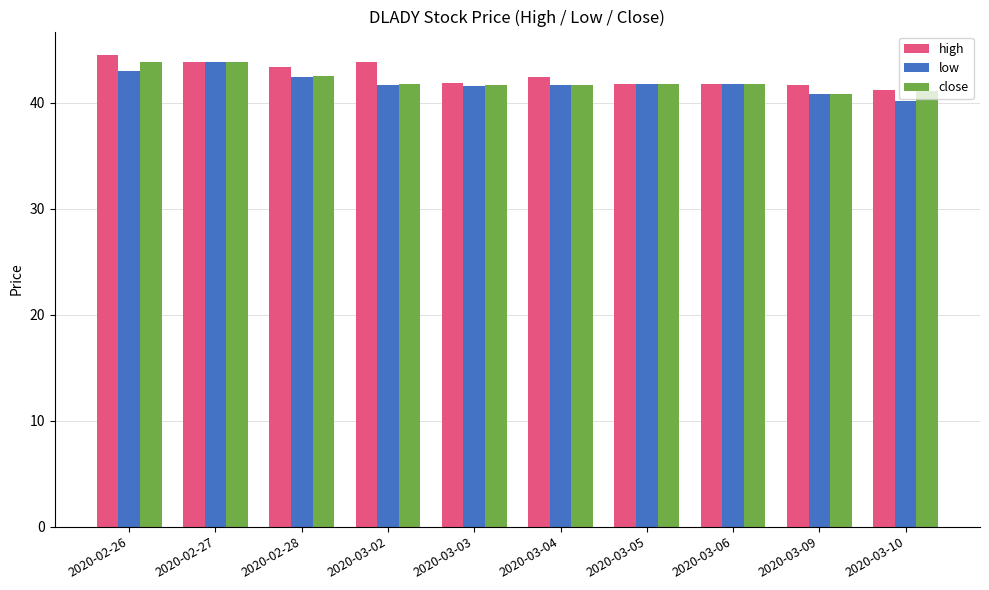

Which series has the largest total across all categories?

high